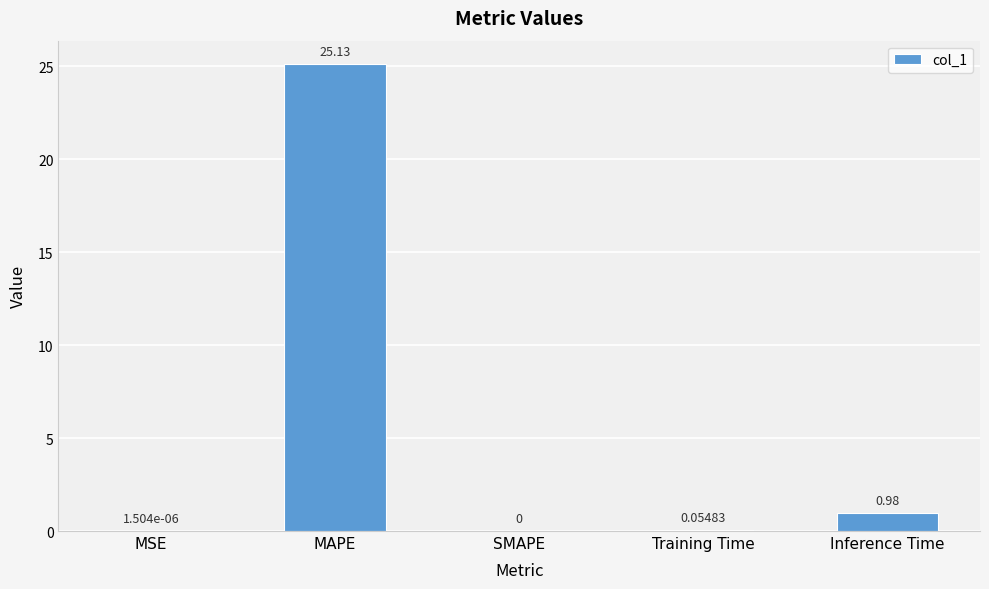

Where is the data nearest to the value 12?

Inference Time